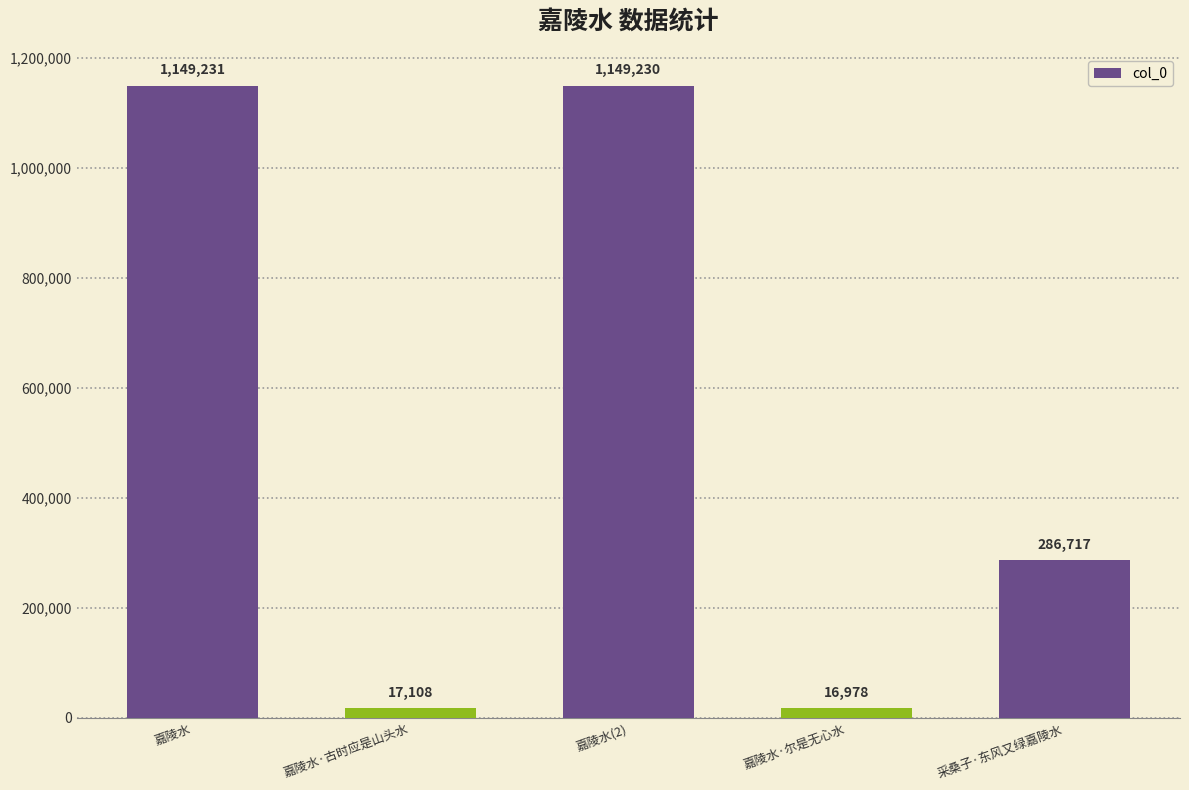

What is the maximum value shown in the chart?

1149231